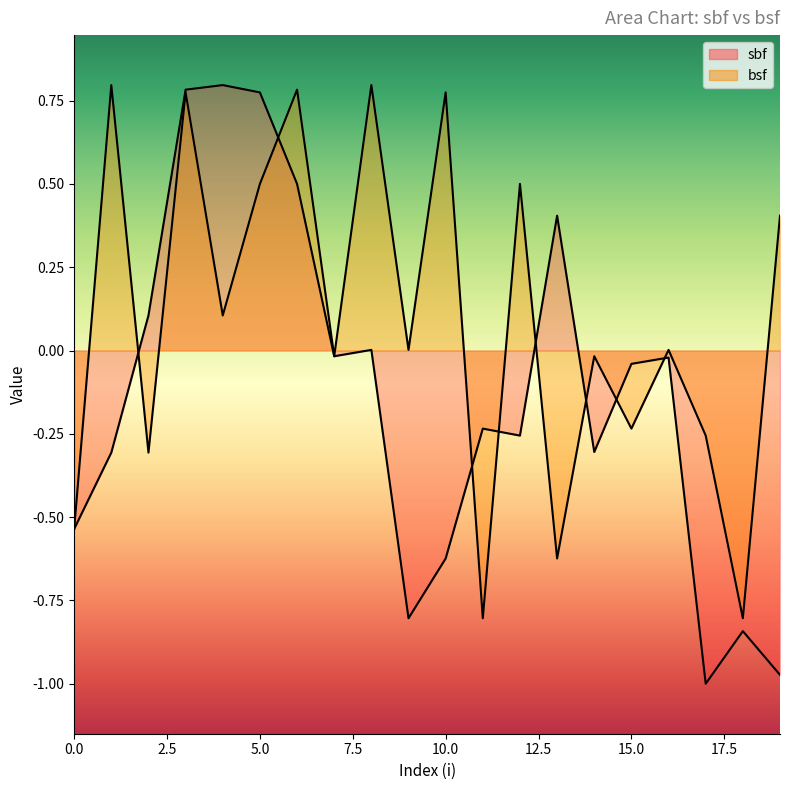

Reading right to left, extract all data points from this chart.

sbf: -1.0	-0.8	-1.0	-0.0	-0.0	-0.3	0.4	-0.3	-0.2	-0.6	-0.8	0.0	-0.0	0.5	0.8	0.8	0.8	0.1	-0.3	-0.5
bsf: 0.4	-0.8	-0.3	0.0	-0.2	-0.0	-0.6	0.5	-0.8	0.8	0.0	0.8	-0.0	0.8	0.5	0.1	0.8	-0.3	0.8	-0.5